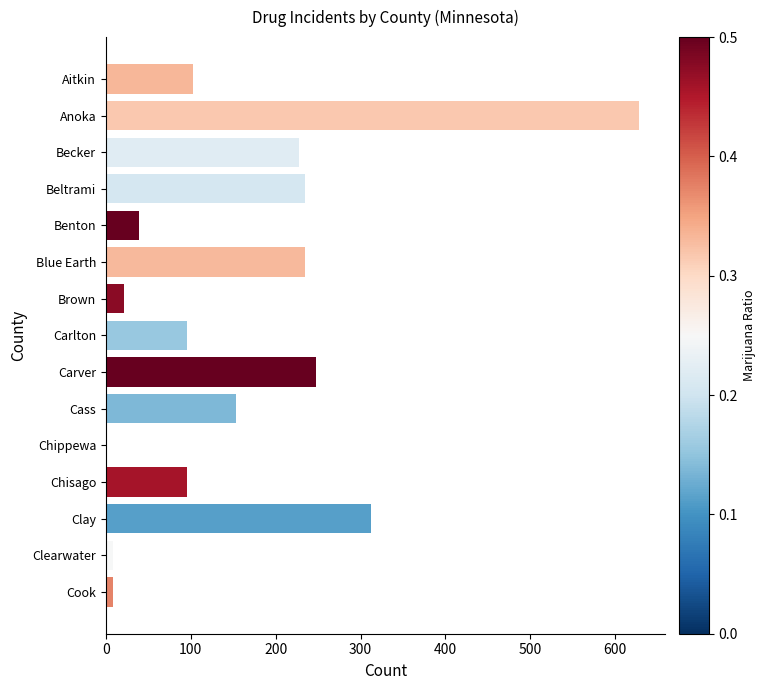

How many distinct data groups are displayed?

1